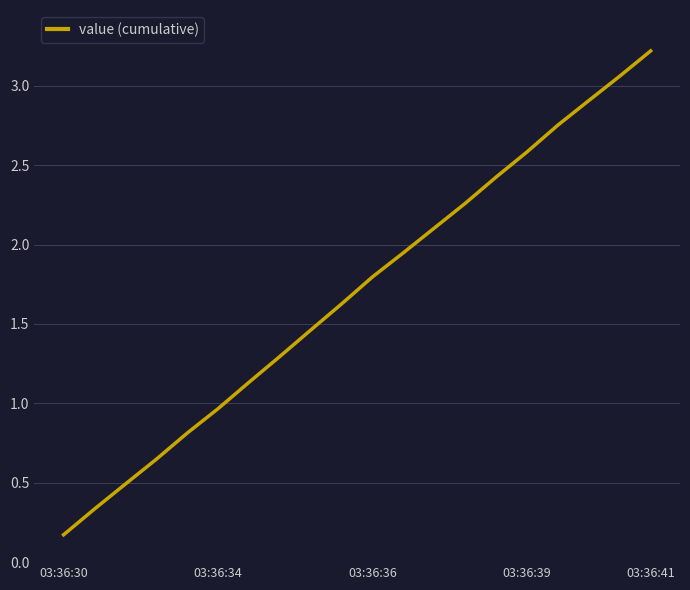

What is the maximum value shown in the chart?

3.2